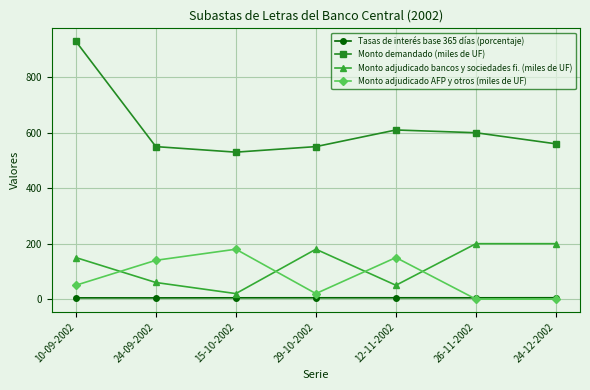

True or false: Monto adjudicado bancos y sociedades fi. (miles de UF) and Tasas de interés base 365 días (porcentaje) intersect in this chart.

False